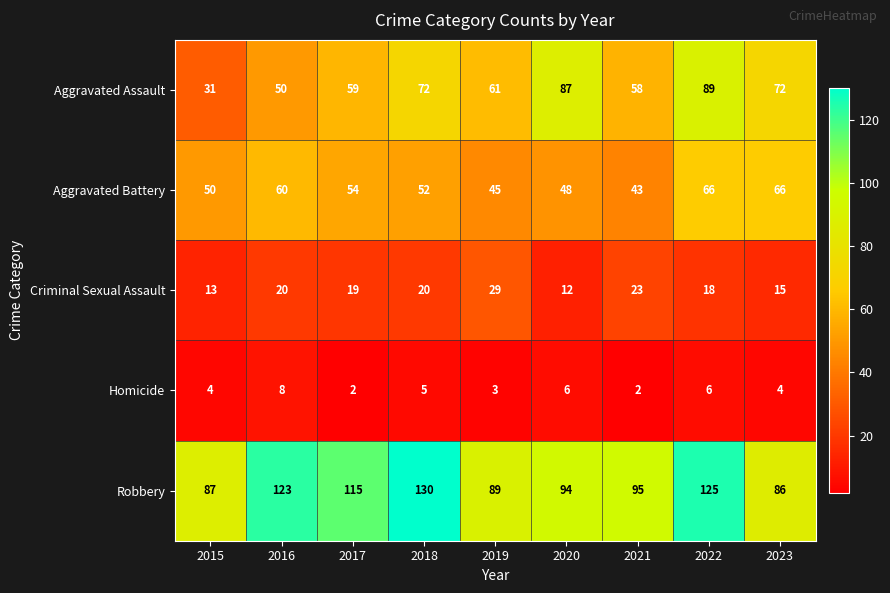

Read the Aggravated Assault value at 2015, to the nearest 5.

30